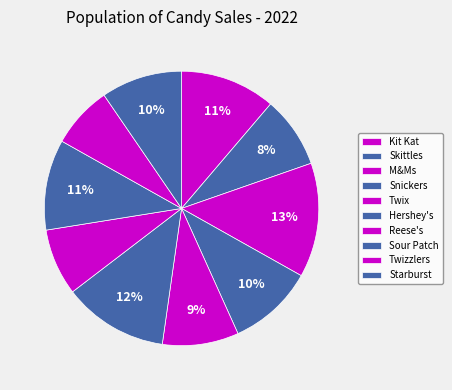

To the nearest percent, what is the average slice percentage?

10%